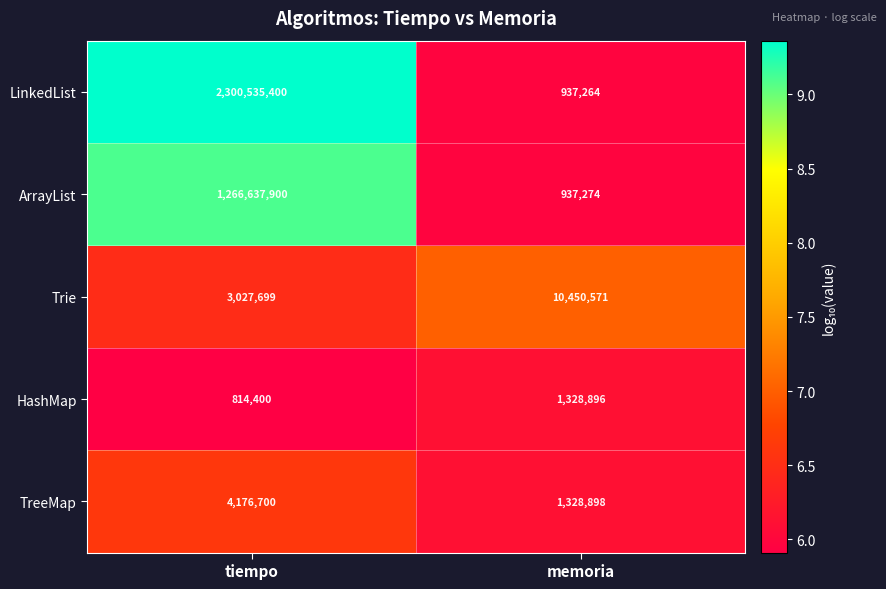

What is the maximum value shown in the chart?

2300535400